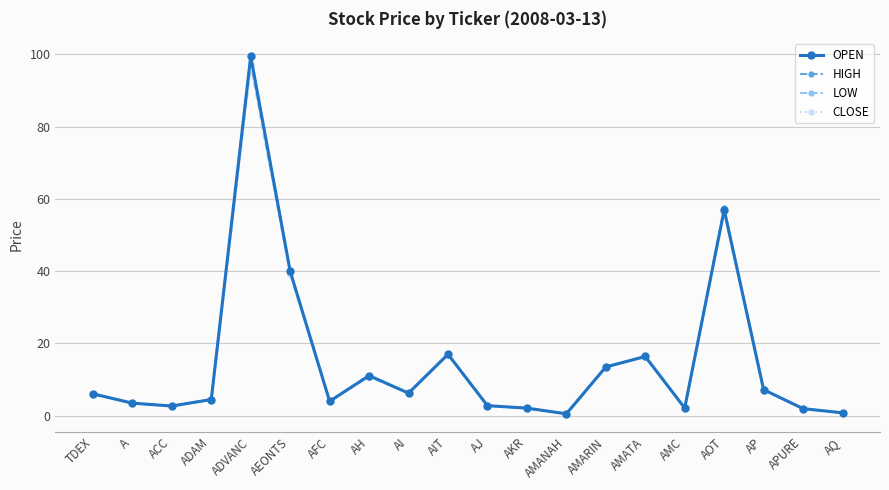

Is this an area chart (filled region under the line)?

No